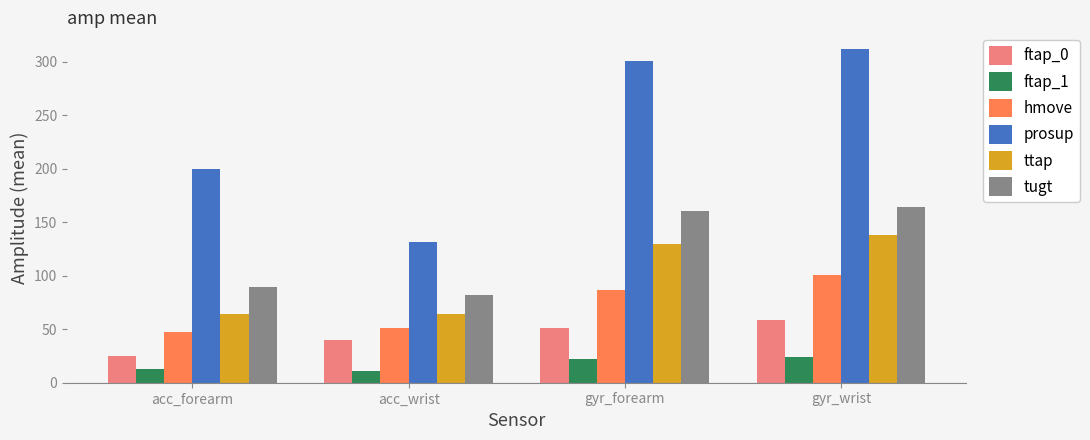

How many data points in ftap_1 are less than 22?

2